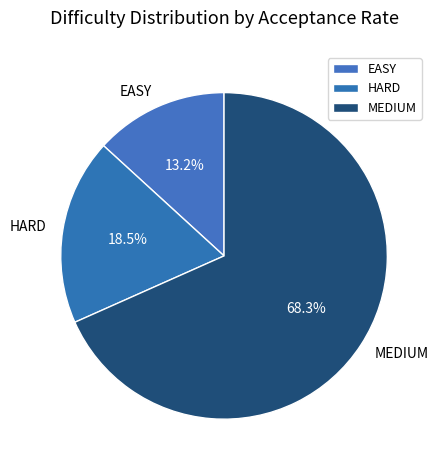

What is the ratio of the value at EASY to the value at HARD?

0.7